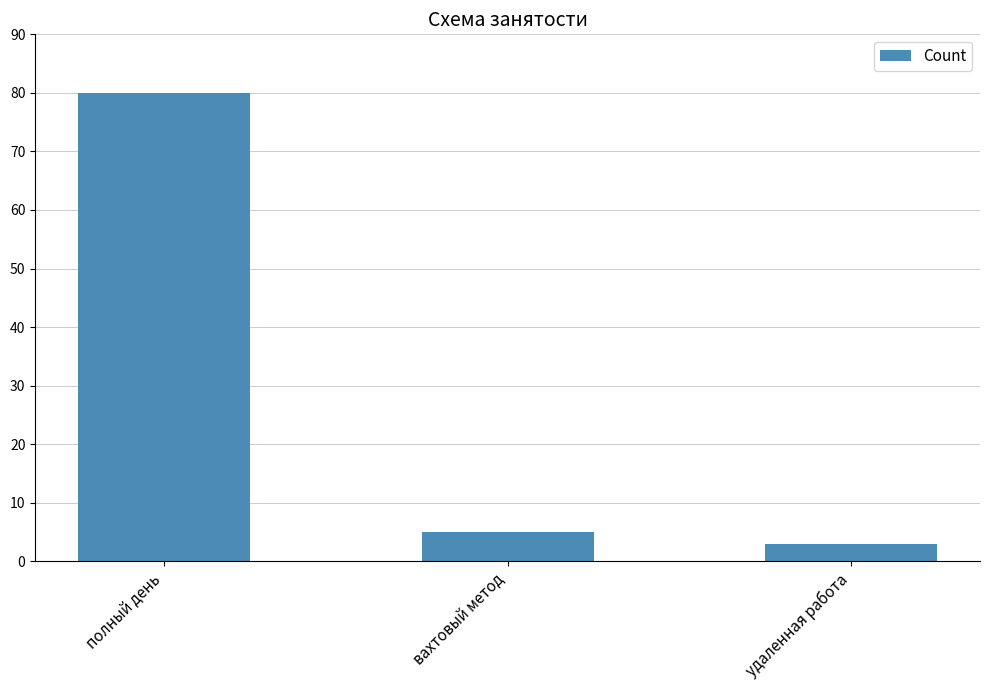

Reading left to right, what are all the values shown in this chart?

80	5	3